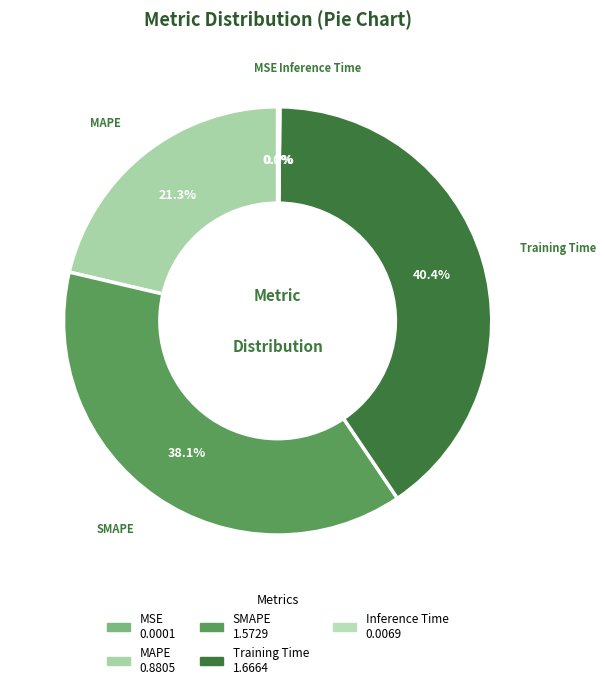

True or false: Training Time accounts for 40% of the total.

True